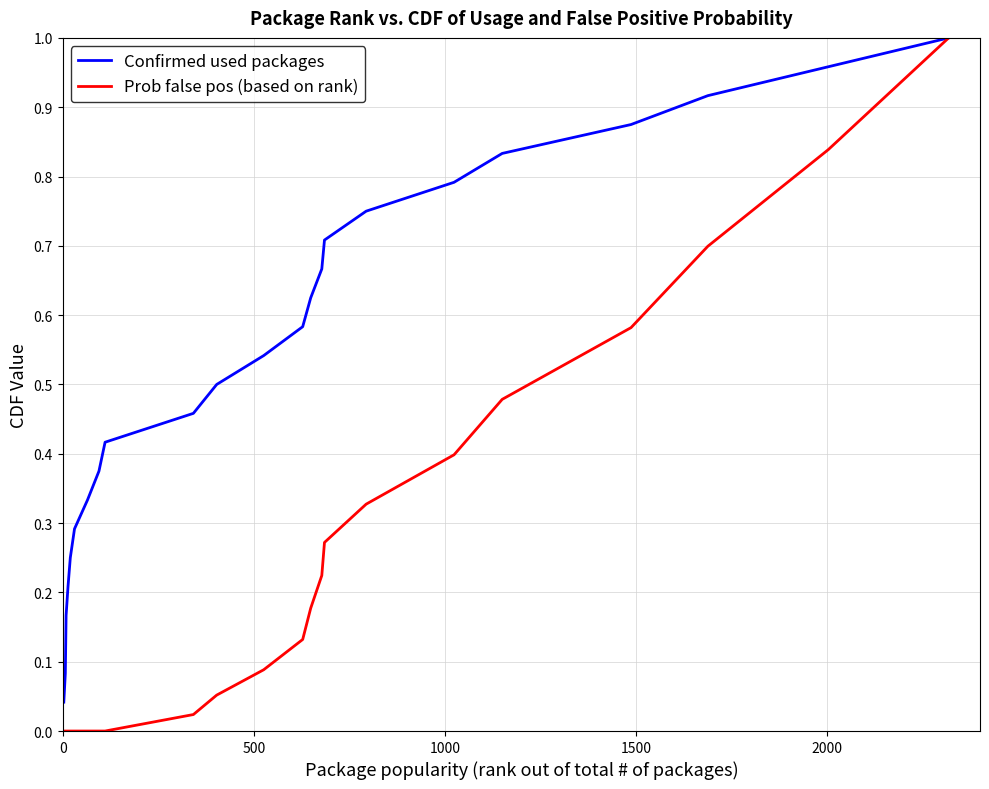

List the series in order of their overall mean, highest first.

Confirmed used packages, Prob false pos (based on rank)